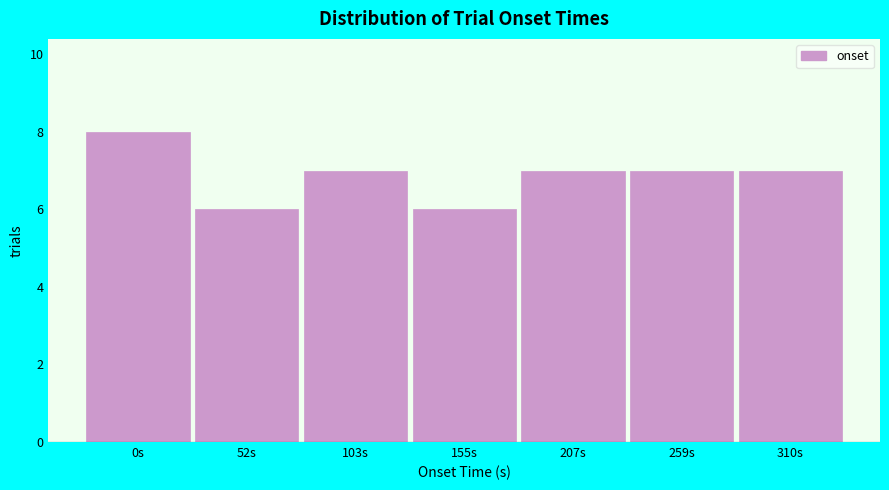

Reading right to left, list all the values displayed in this chart.

7	7	7	6	7	6	8